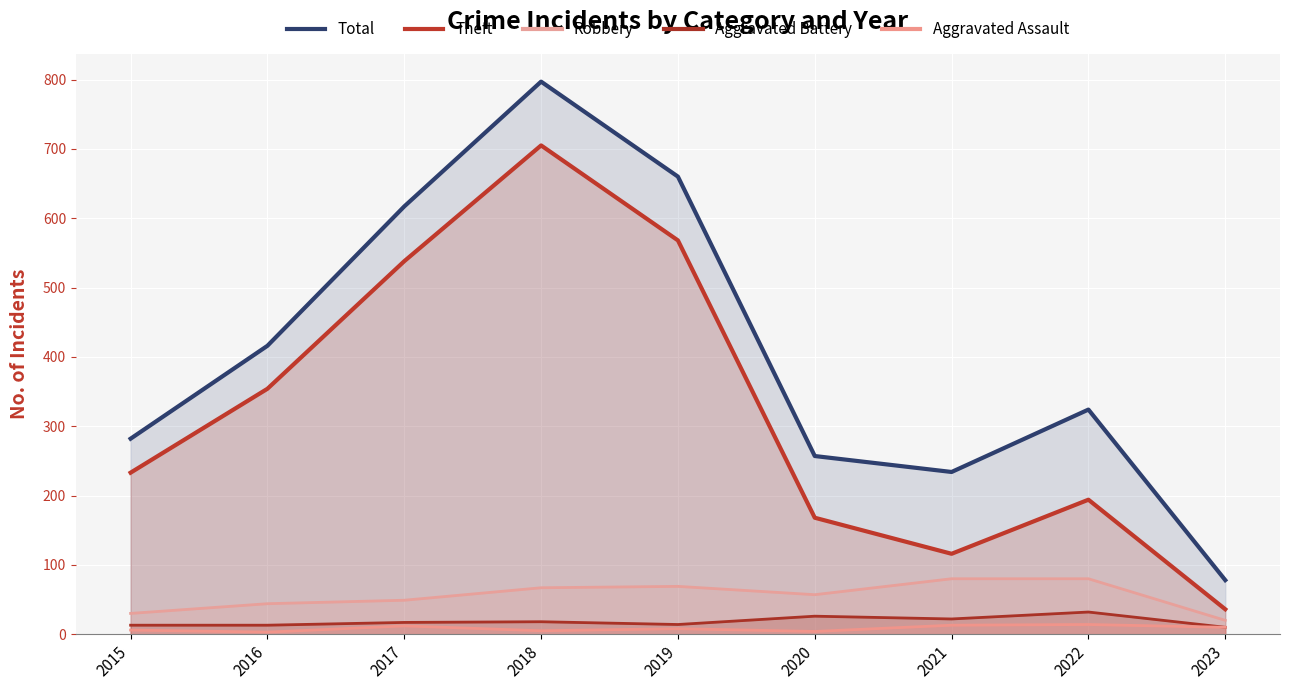

What is the value of the Total point at the 6th from the left?

257